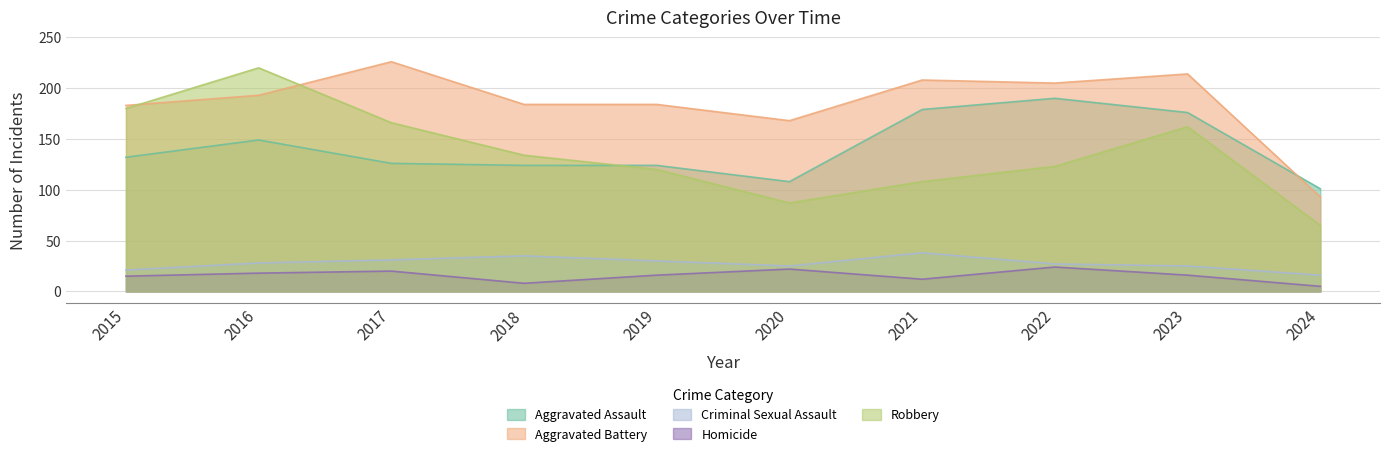

Is the value of Robbery at 2015 greater than the value of Aggravated Assault at 2024?

Yes